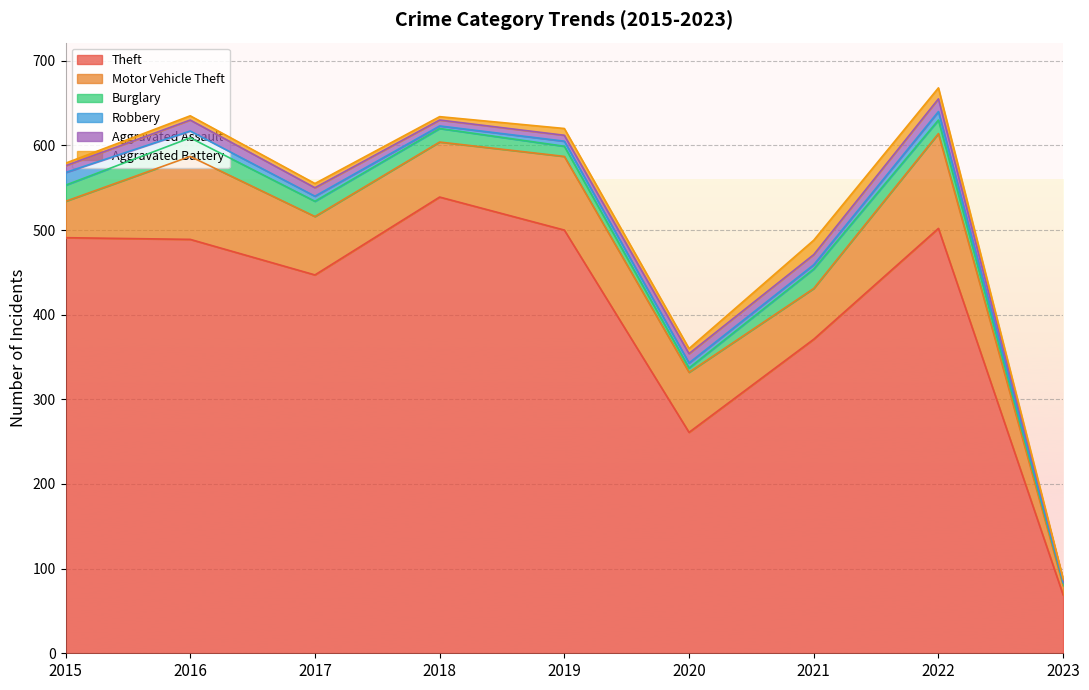

How many lines are shown in the chart?

6